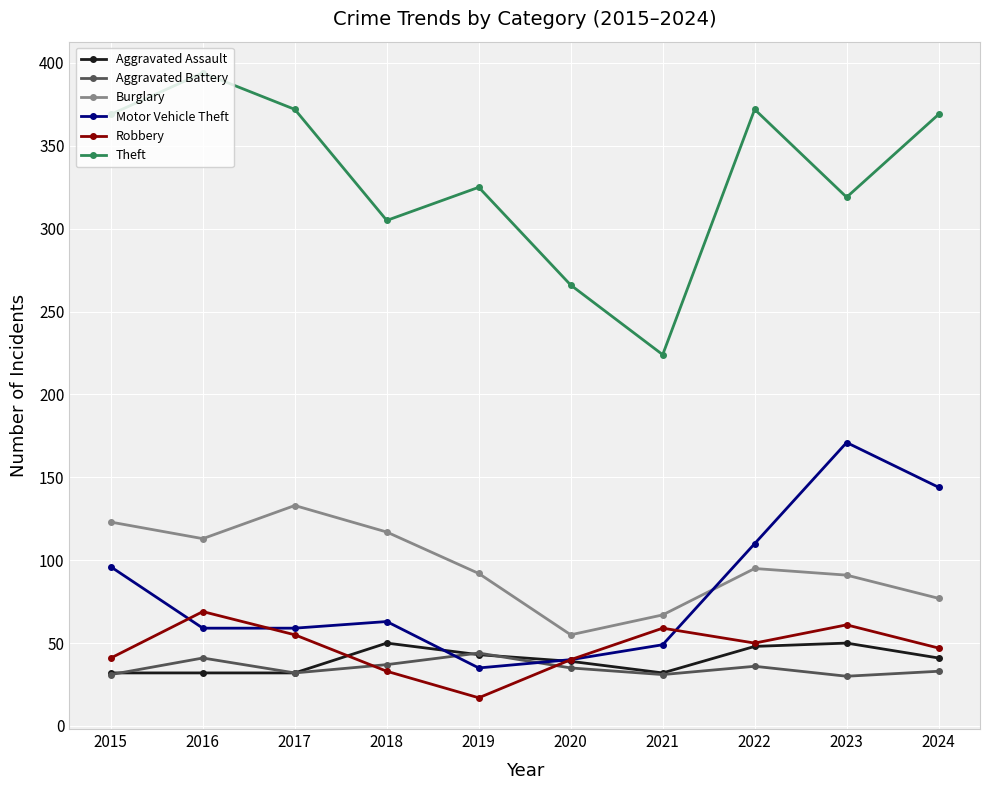

What is the difference between the Aggravated Assault values at 2020 and 2023?

11